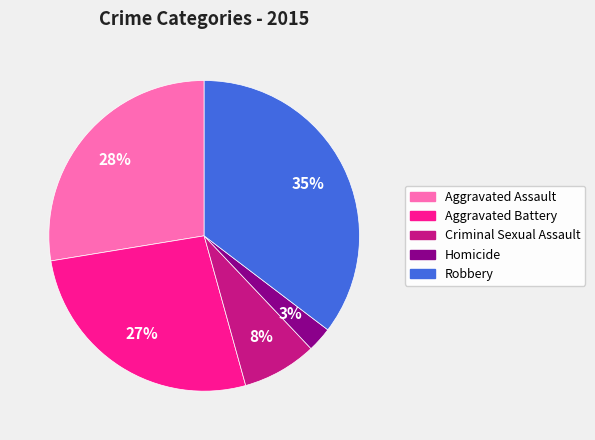

How many segments does this pie chart have?

5